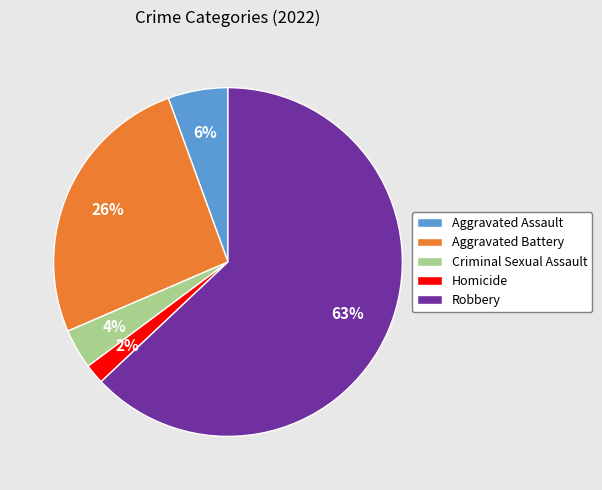

True or false: Aggravated Assault accounts for 6% of the total.

True